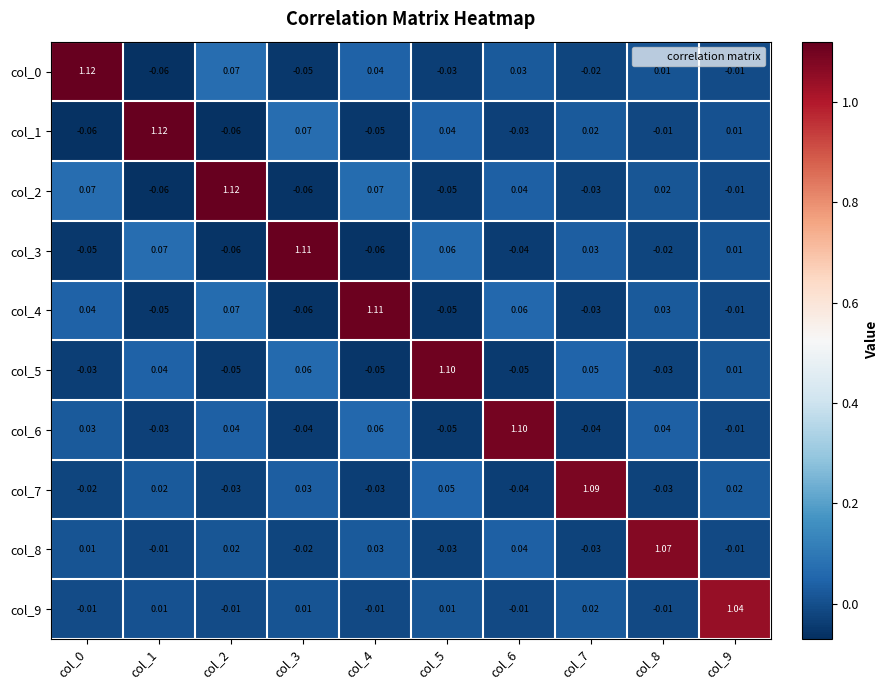

Is the value of col_8 at col_2 greater than the value of col_3 at col_4?

Yes